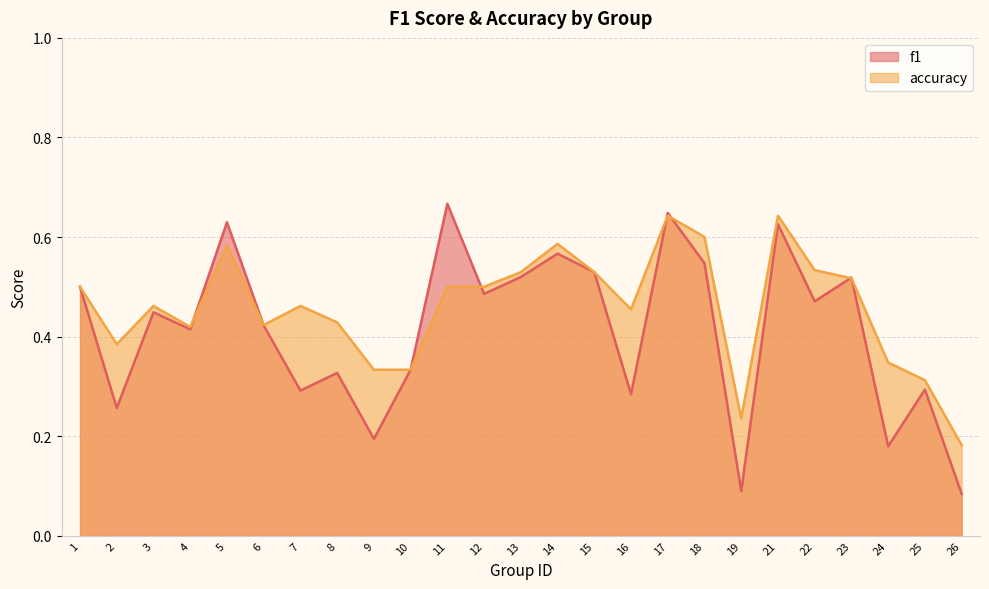

What is the total value across all series at 26?

0.3